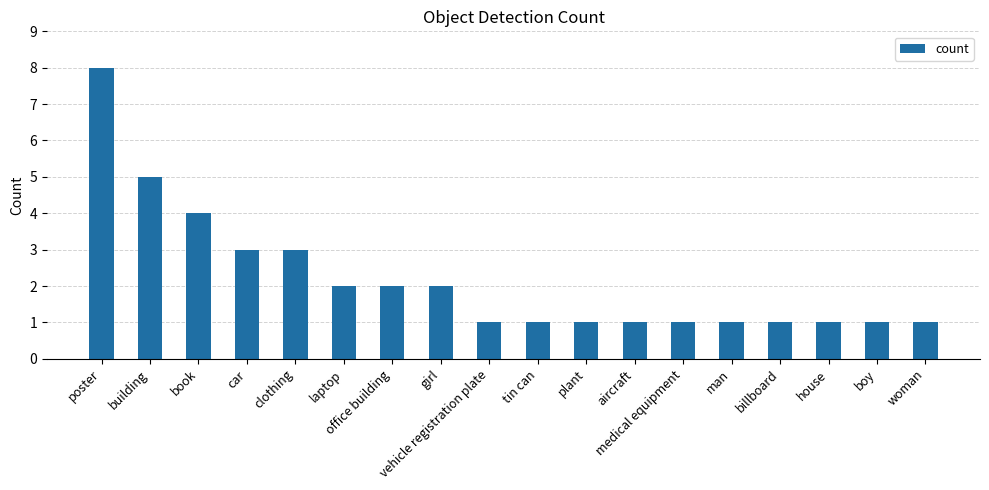

Which has a higher value, car or aircraft?

car